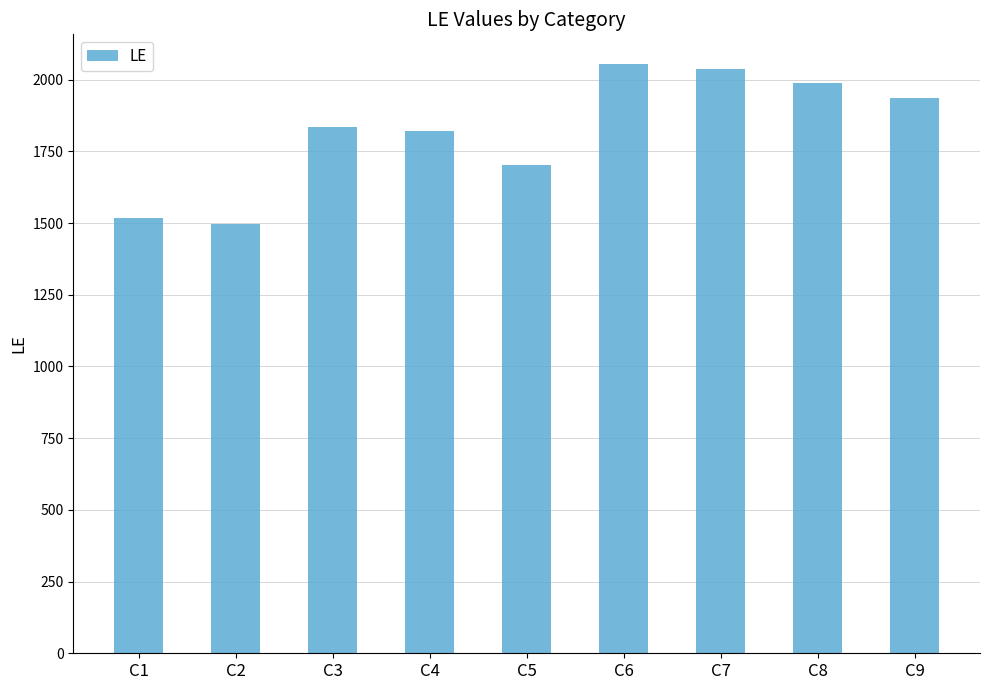

Count the number of data series in this chart.

1